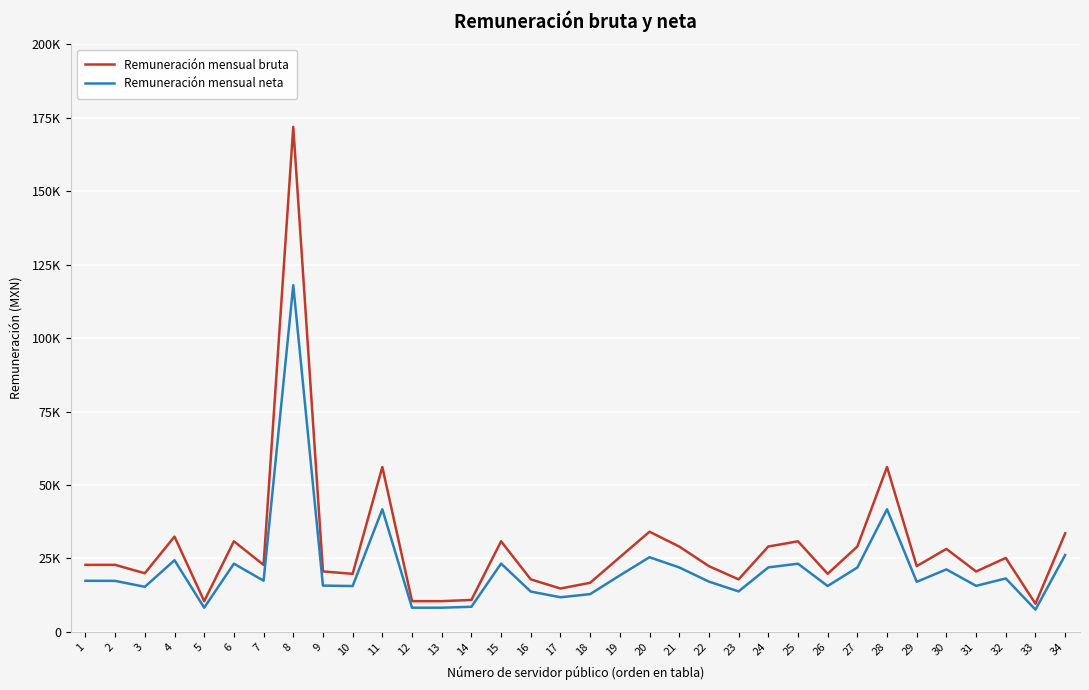

What is the difference between the maximum and minimum values in the Remuneración mensual bruta series?

162319